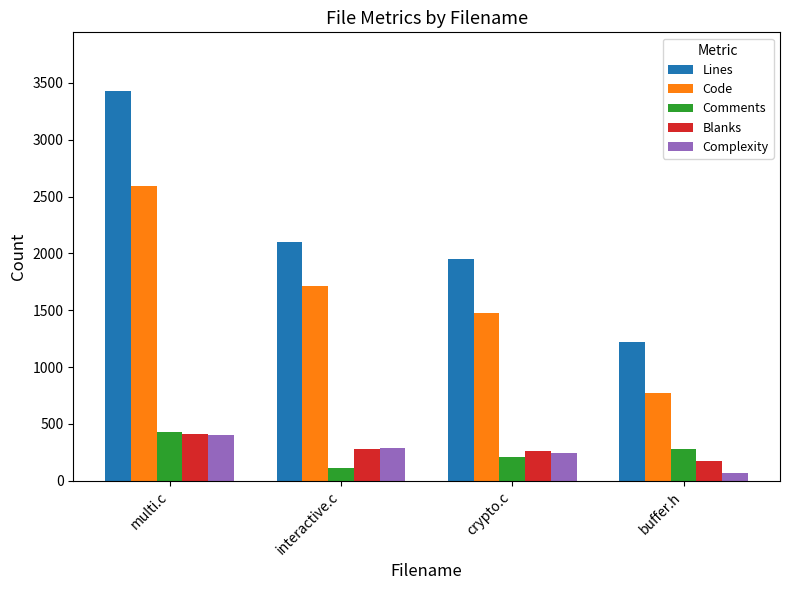

Reading left to right, what are all the values shown in this chart?

Lines: multi.c=3431	interactive.c=2102	crypto.c=1949	buffer.h=1222
Code: multi.c=2592	interactive.c=1710	crypto.c=1477	buffer.h=771
Comments: multi.c=426	interactive.c=110	crypto.c=206	buffer.h=278
Blanks: multi.c=413	interactive.c=282	crypto.c=266	buffer.h=173
Complexity: multi.c=405	interactive.c=287	crypto.c=247	buffer.h=72